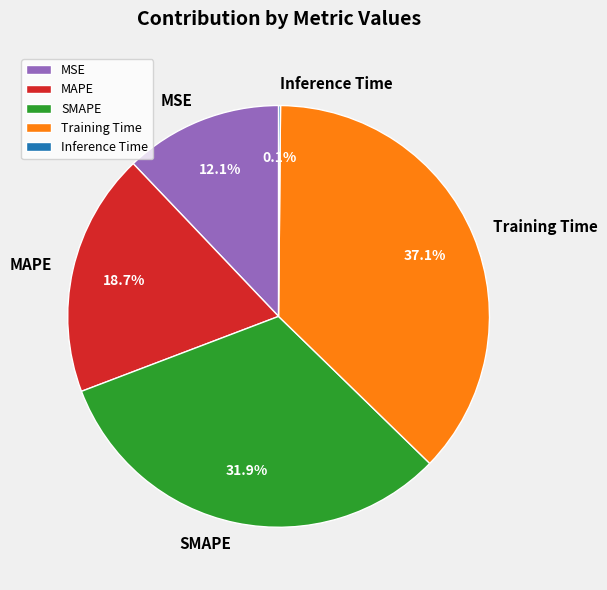

How much of the chart is everything except SMAPE?

68.1%